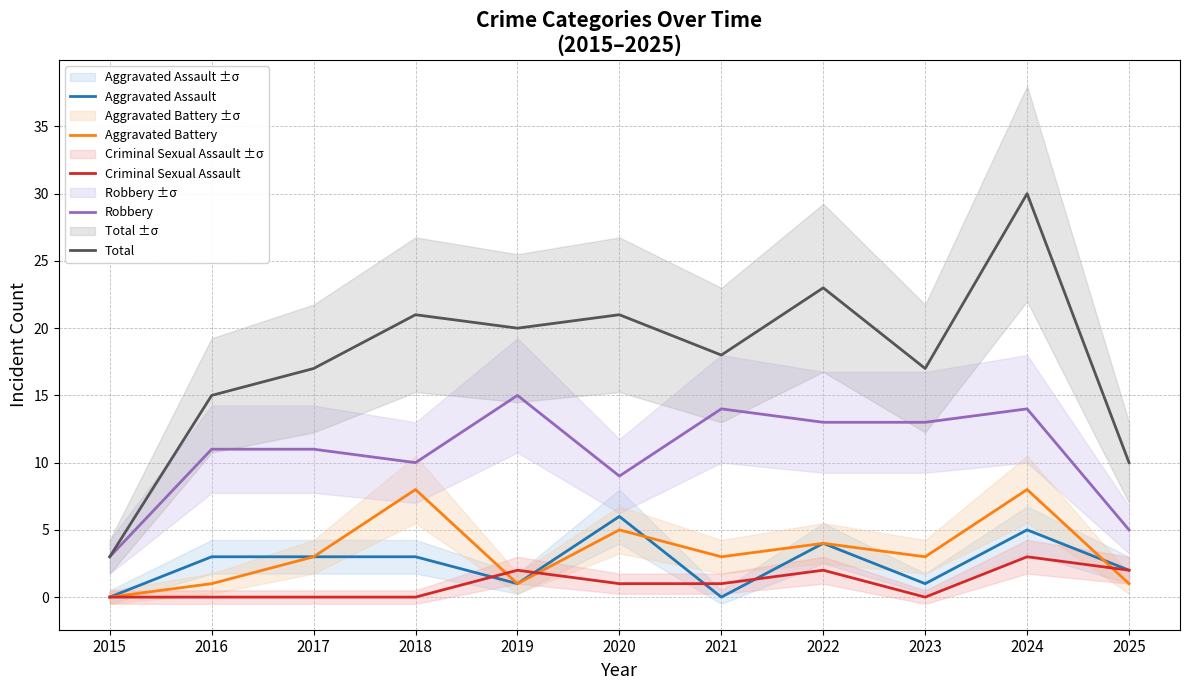

What is the difference between the second highest and second lowest values in the Robbery series?

9